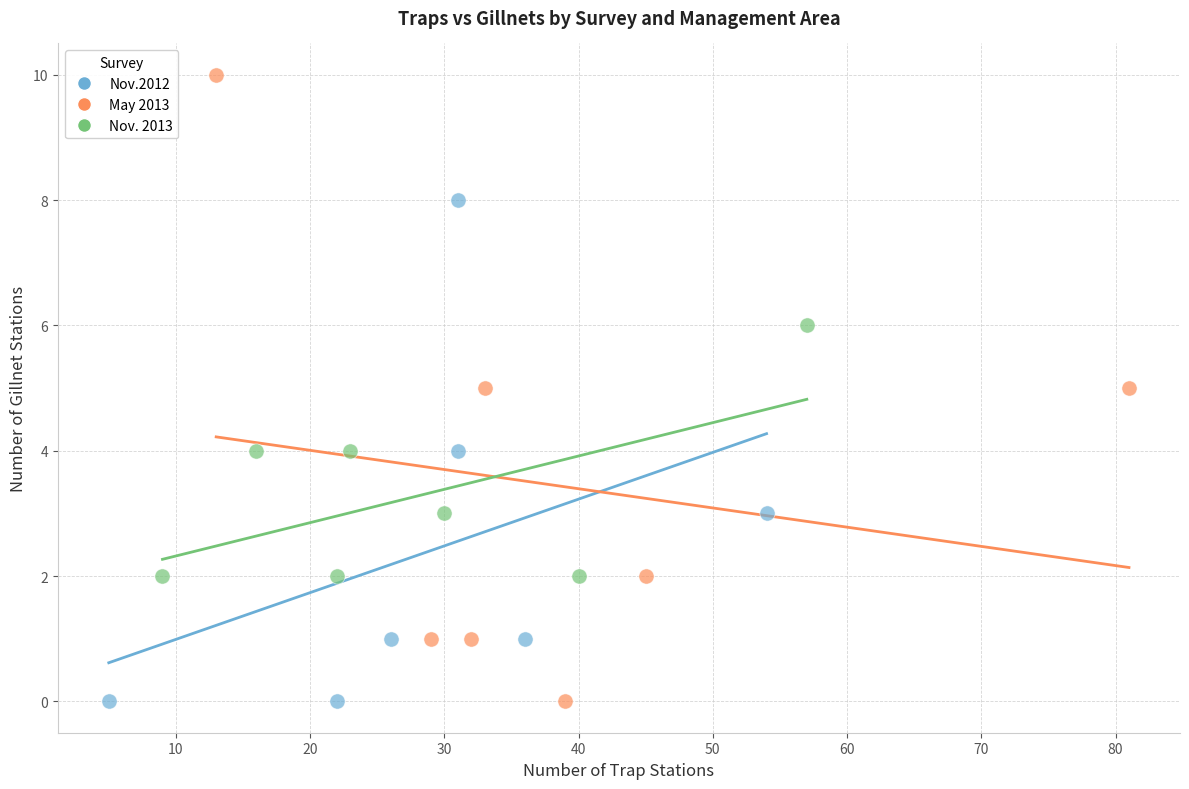

What are all the series names shown in the legend?

Nov.2012, May 2013, Nov. 2013